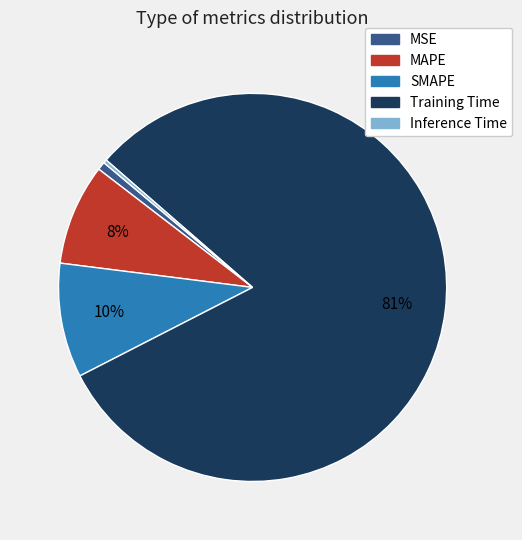

Which category accounts for the majority?

Training Time